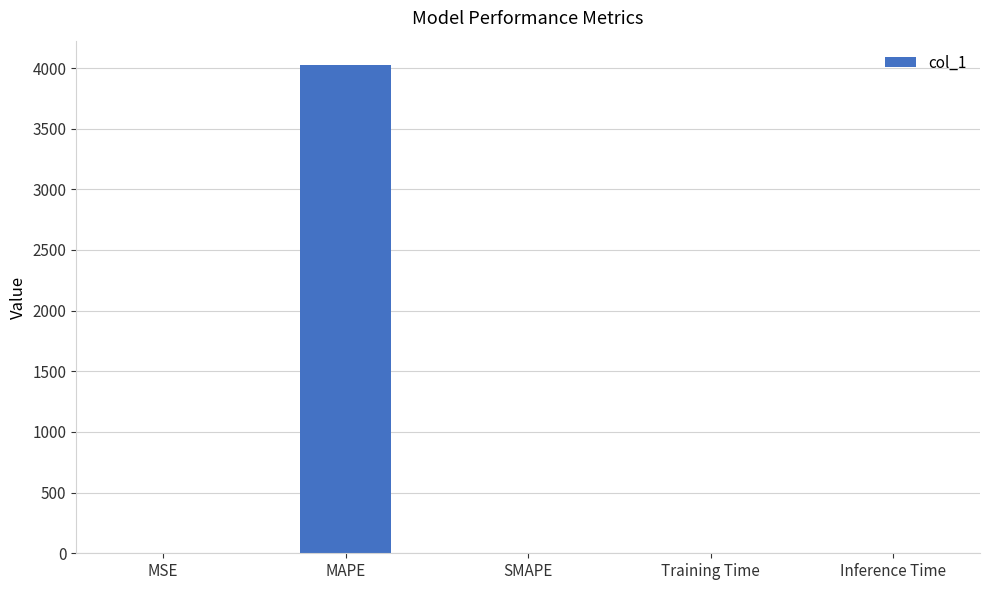

At which category does the chart reach its peak across all series?

MAPE